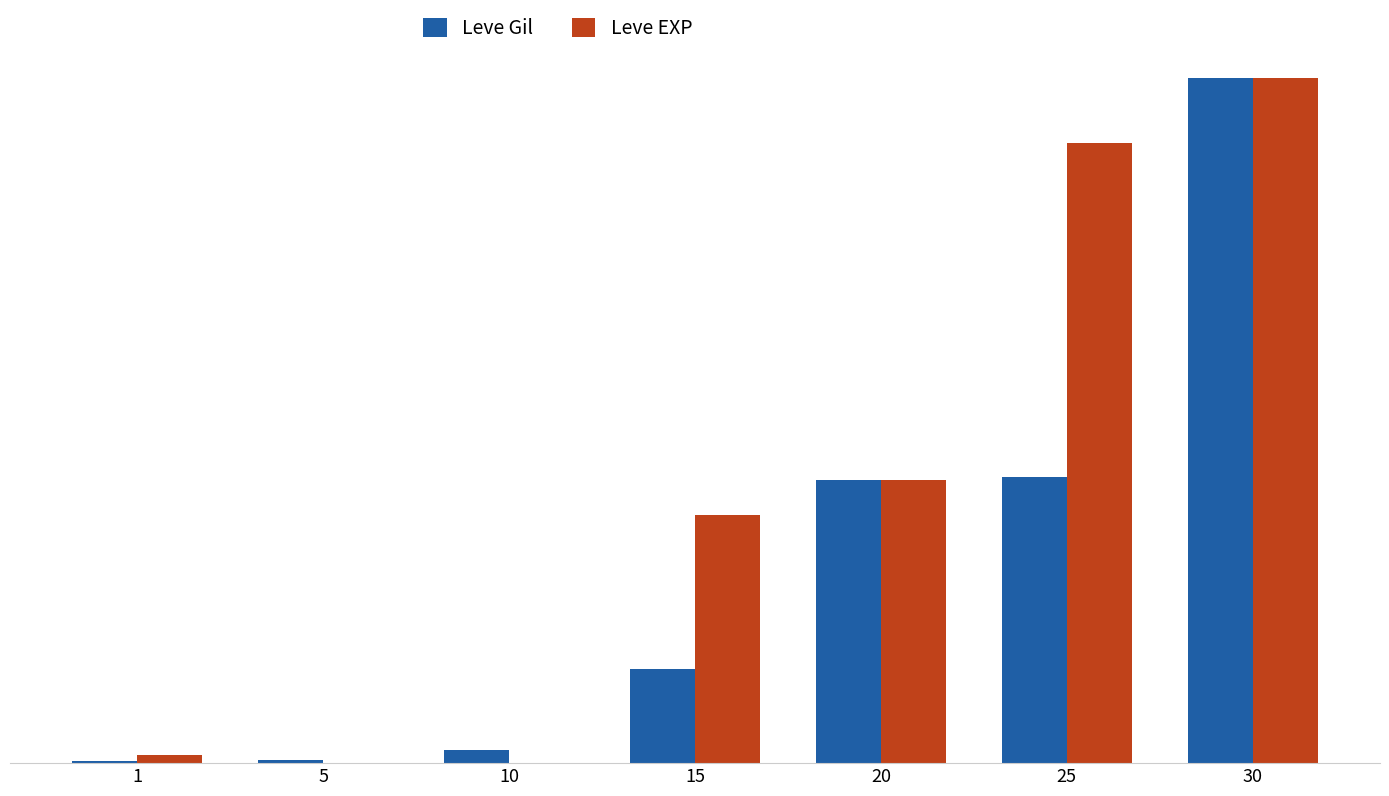

Which series changed the most between 15 and 25?

Leve EXP